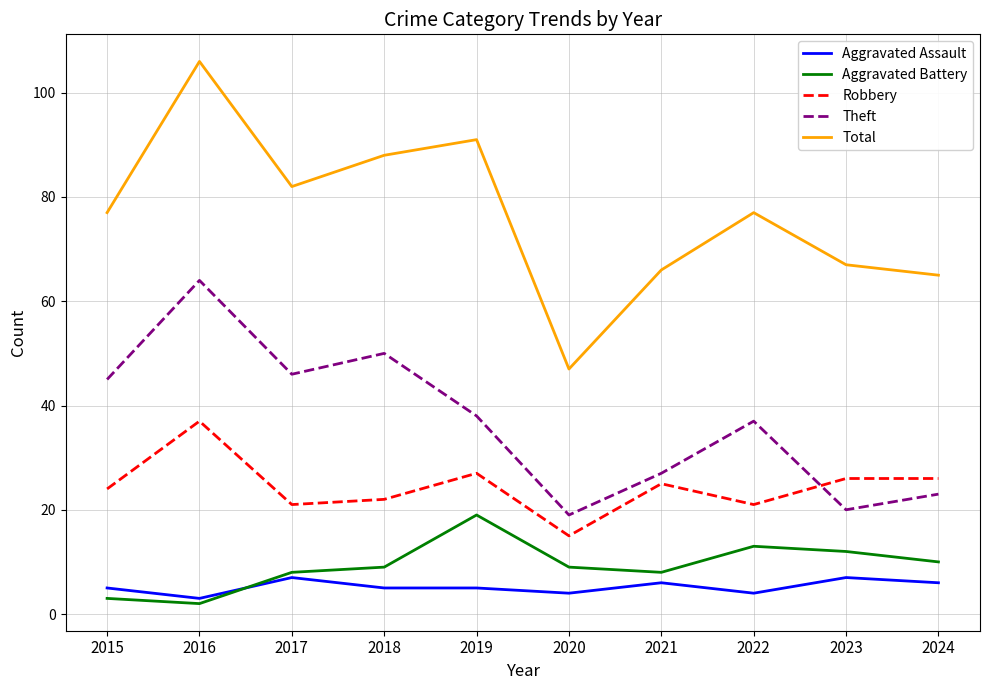

Does the chart display data point markers on the line(s)?

No